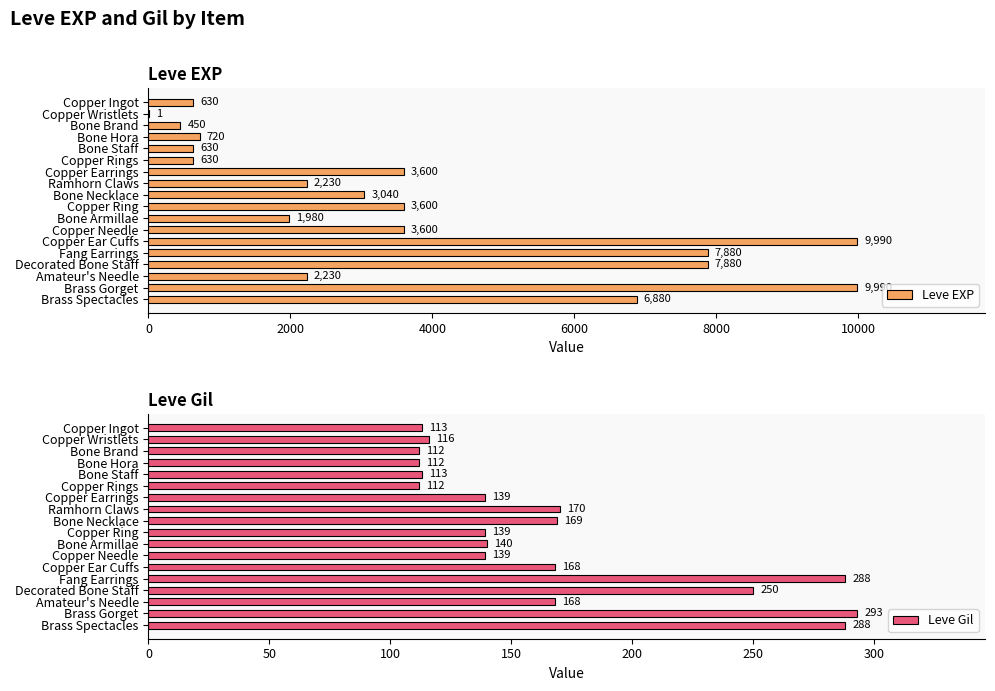

How many bars are there in each group?

2